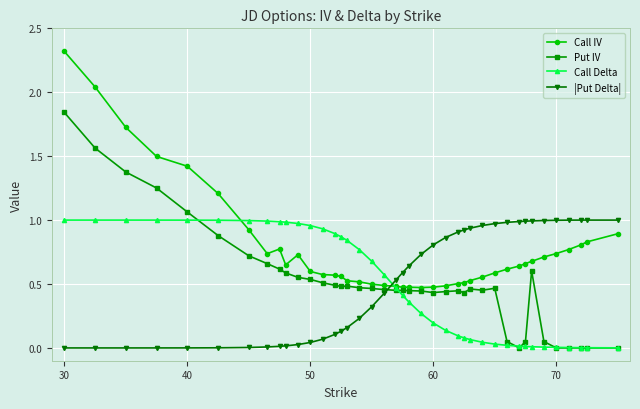

True or false: Put IV and Call IV cross at least once.

False